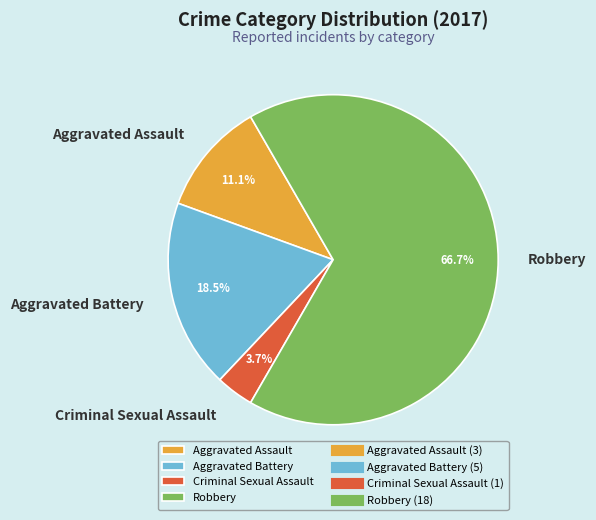

What percentage do Aggravated Assault and Criminal Sexual Assault together represent?

14.8%